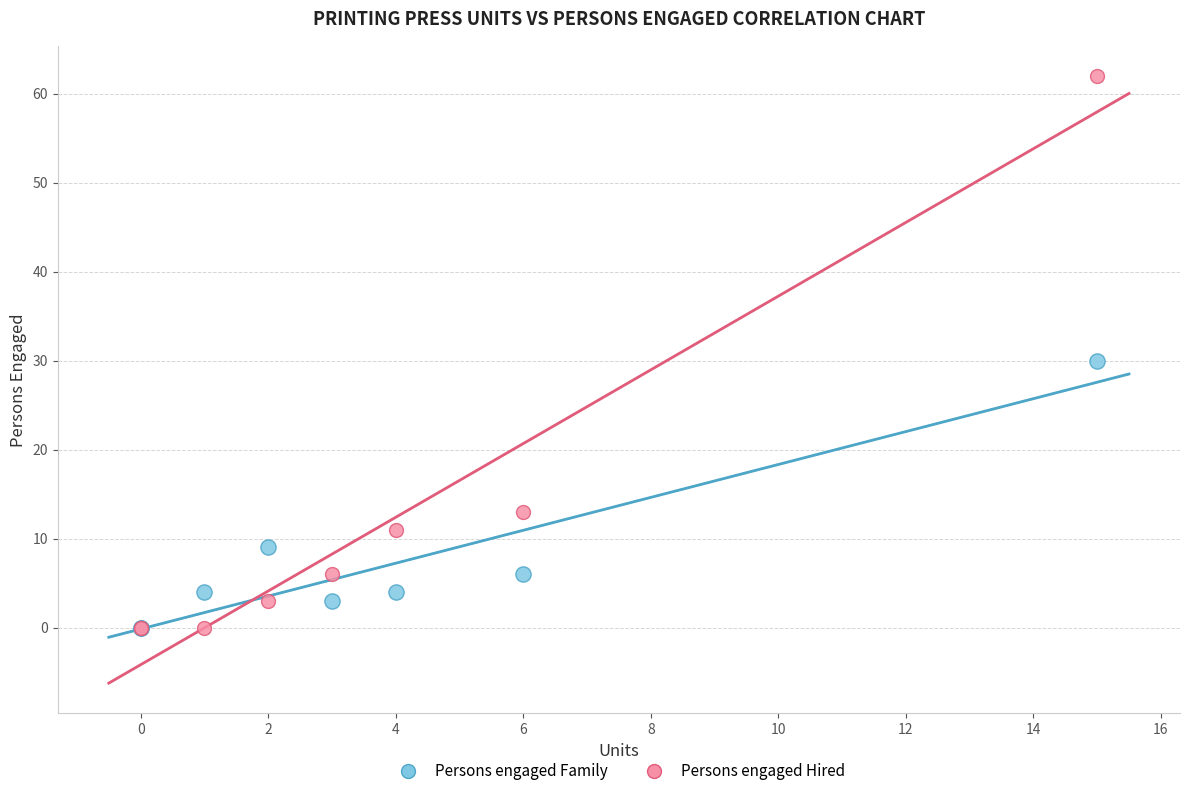

Which series has the largest Y range (max minus min)?

Persons engaged Hired